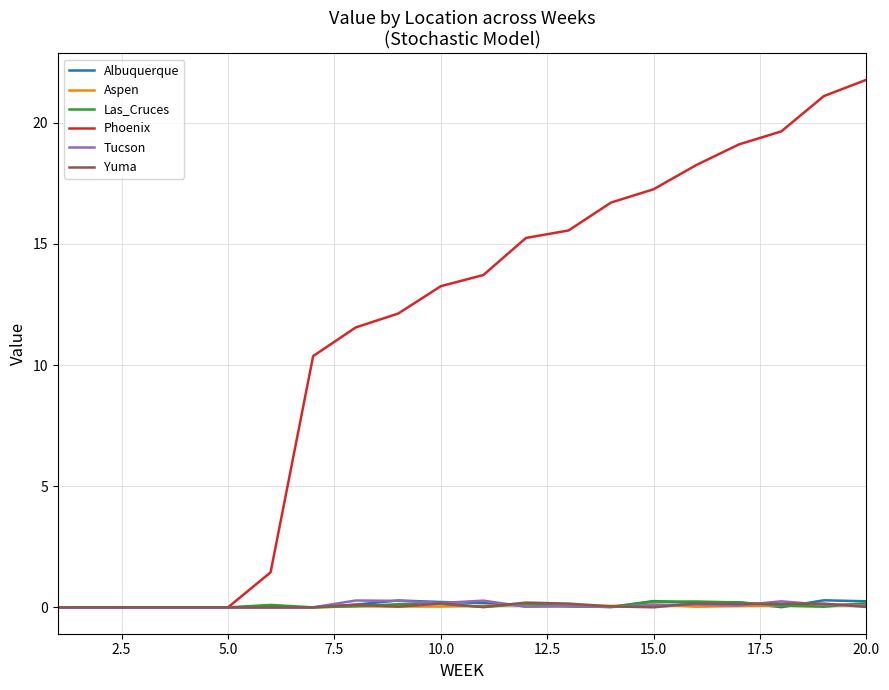

Which series has the largest total across all categories?

Phoenix